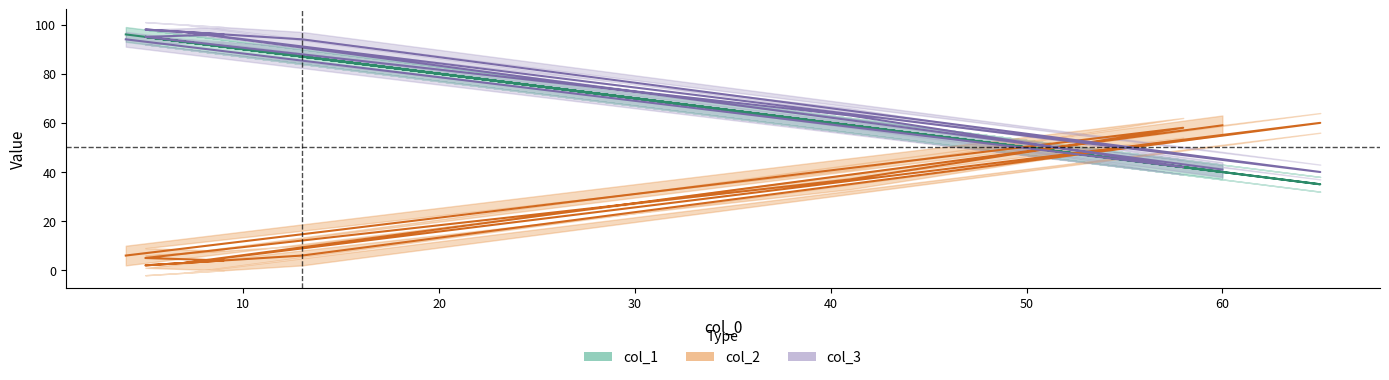

How many lines are shown in the chart?

3